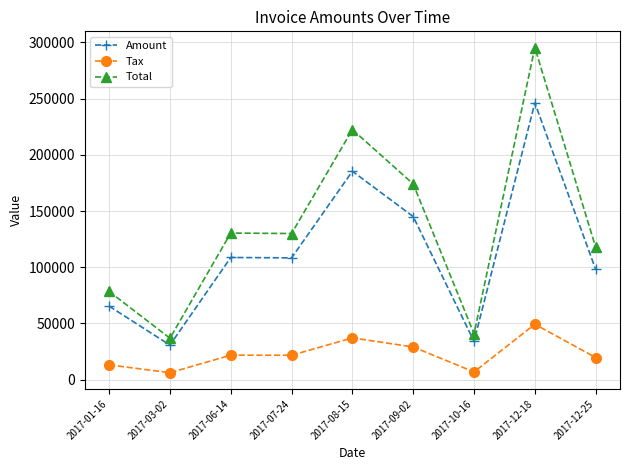

What are all the series names shown in the legend?

Amount, Tax, Total